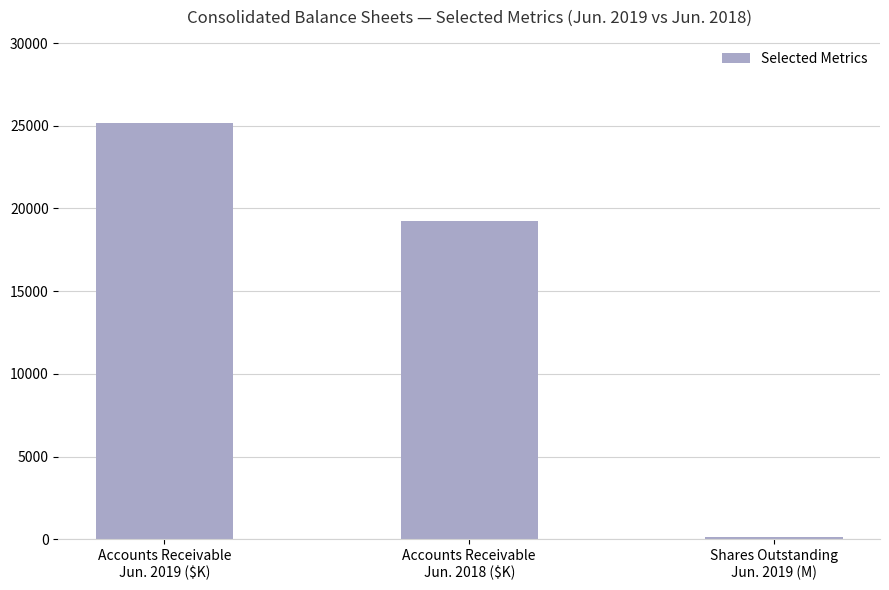

The chart shows a value of 143.7 at Shares Outstanding
Jun. 2019 (M). True or false?

True